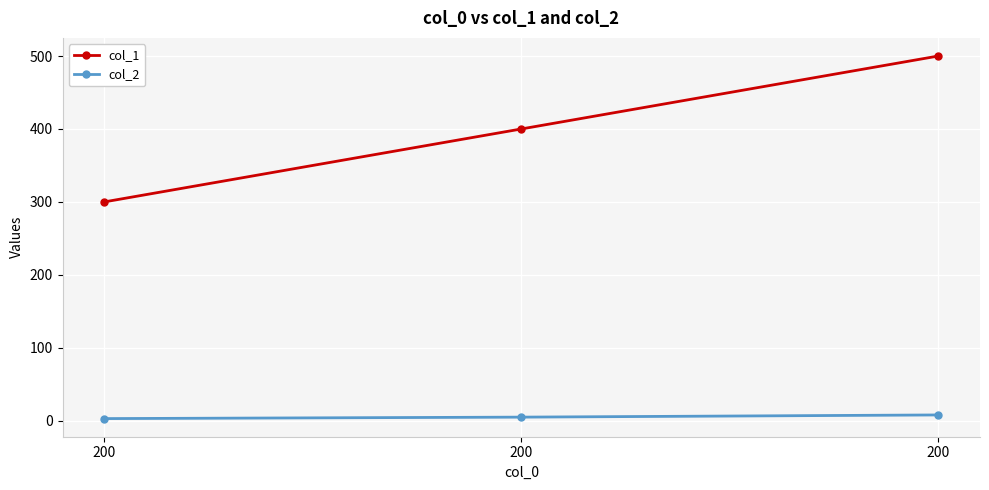

What is the value of the col_2 point at the 3rd from the left?

3